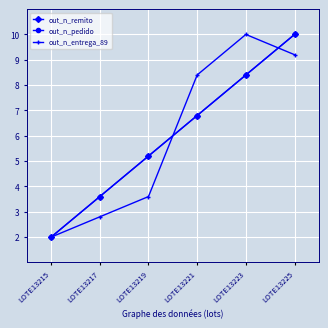

Rank the series by their maximum value, from lowest to highest.

out_n_remito, out_n_pedido, out_n_entrega_89